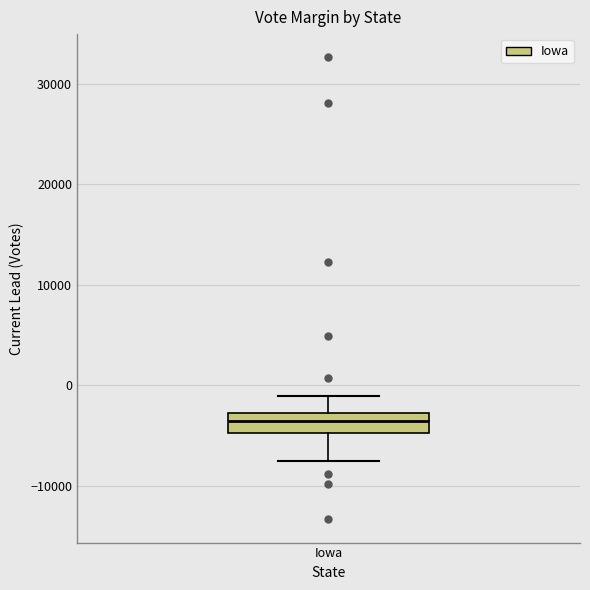

Read this box plot against the y-axis: the position of the median line, the range covered by the box, and the ends of both whiskers. The values are not printed on the chart, so give them approximately, as read against the axis.

median -4000, box -5000 to -3000, whiskers -8000 to -1000